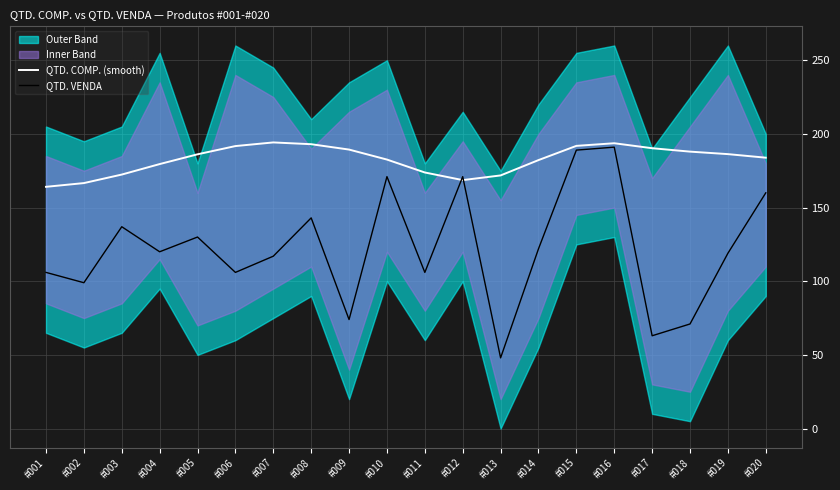

Which category has the lowest value across all series?

#013